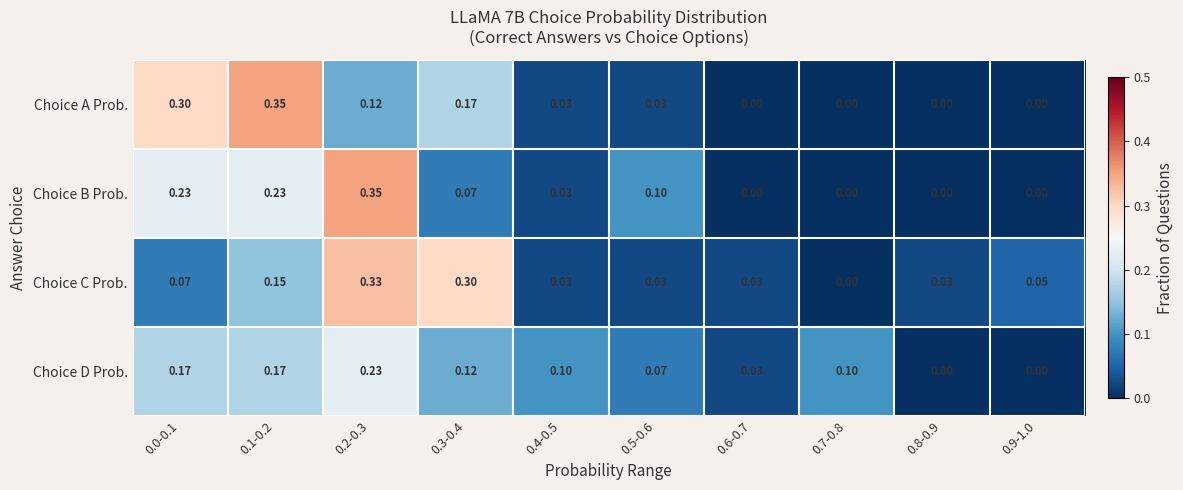

Which series has the largest total across all categories?

Choice C Prob.